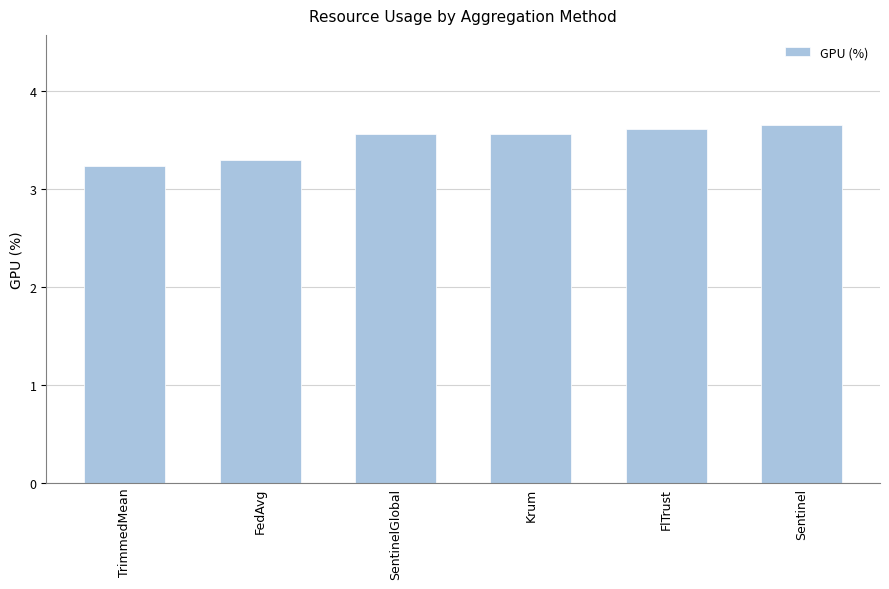

What is the minimum value shown in the chart?

3.2